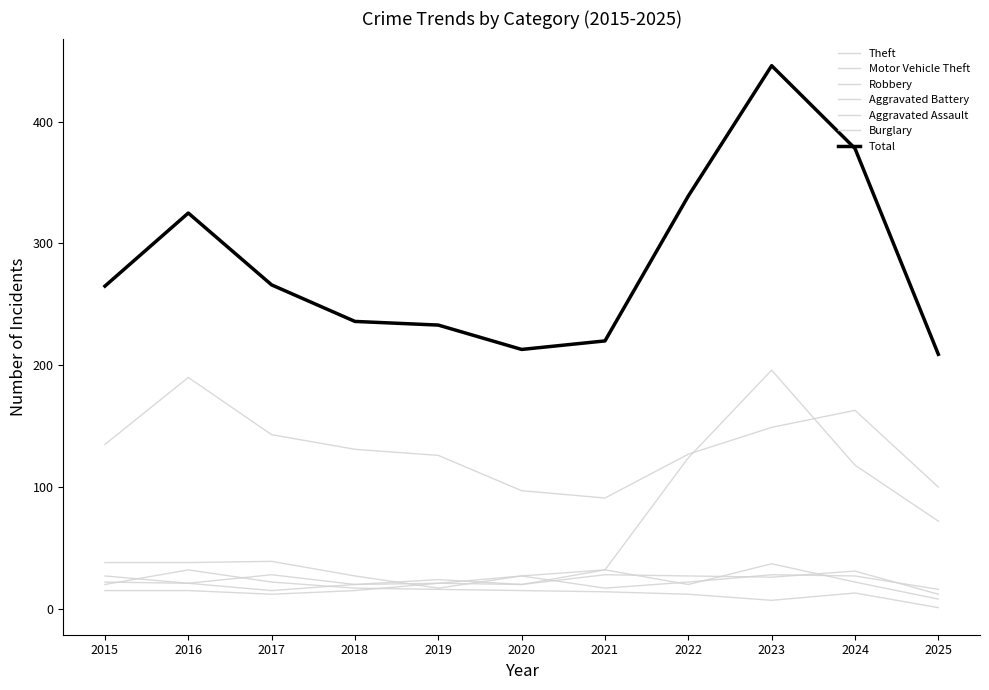

True or false: Theft and Robbery cross at least once.

False